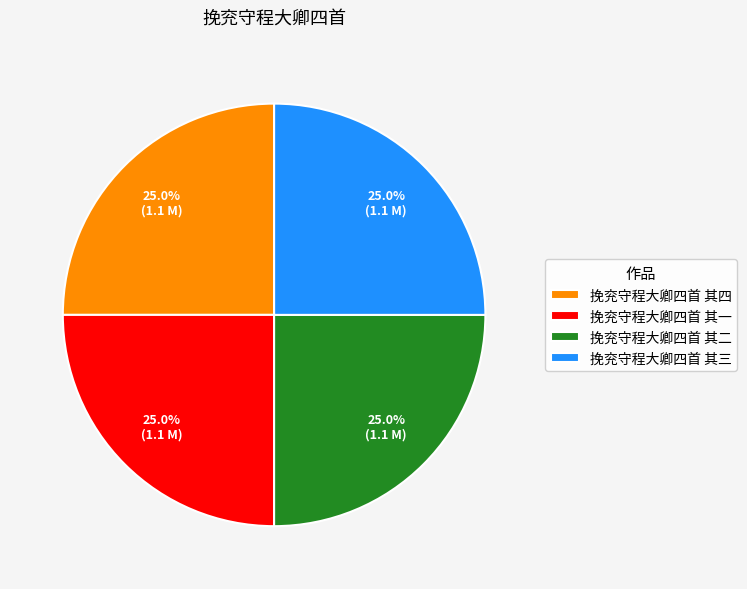

To the nearest percent, what percentage of the pie is 挽兖守程大卿四首 其二?

25%